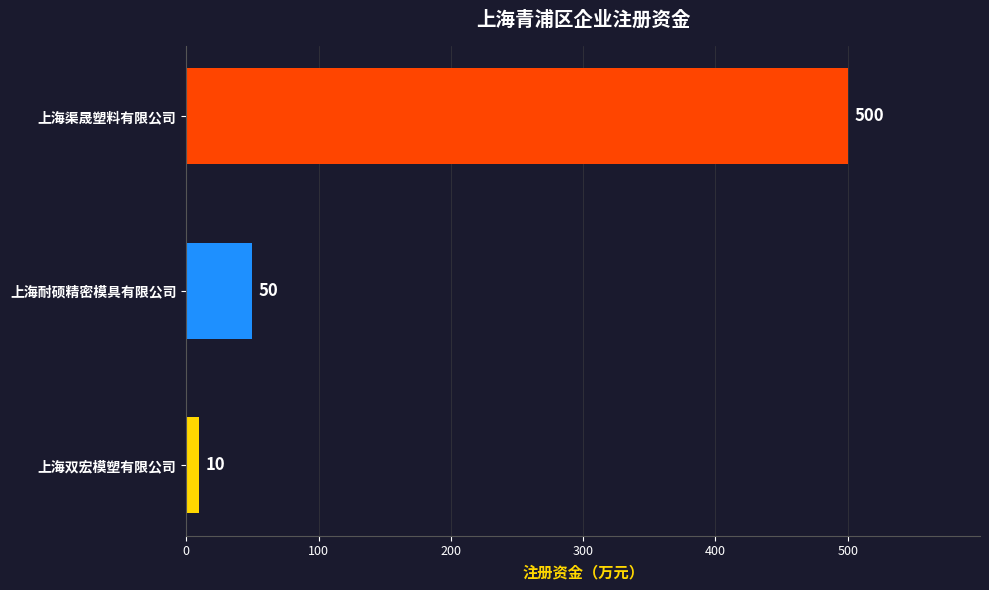

Are the bars grouped side by side (vs. stacked)?

No